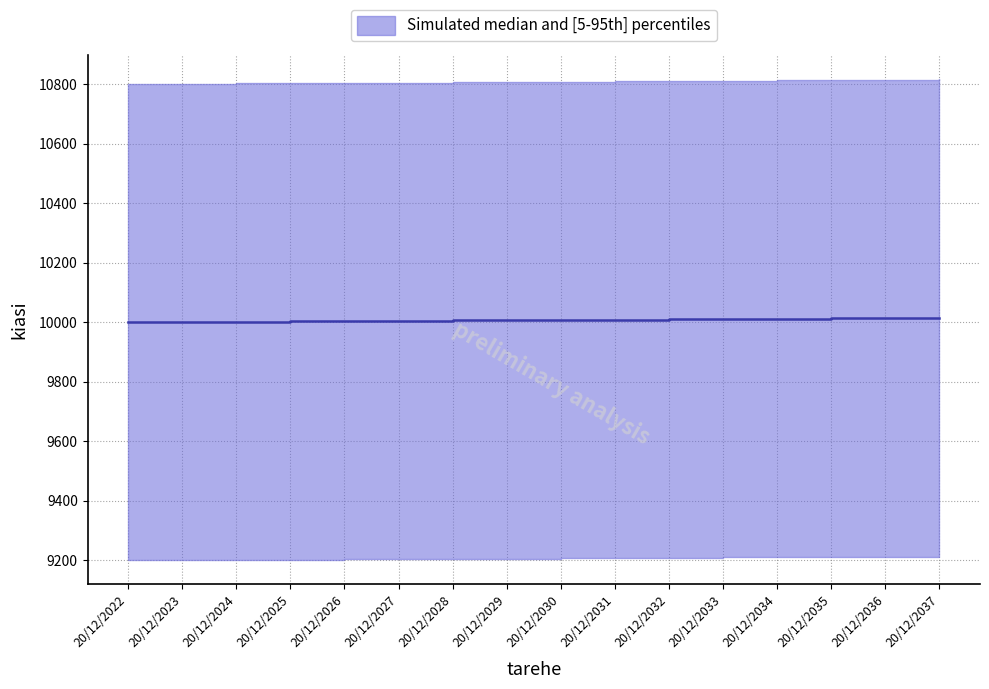

Is it true that the value at 20/12/2027 is 10005?

True